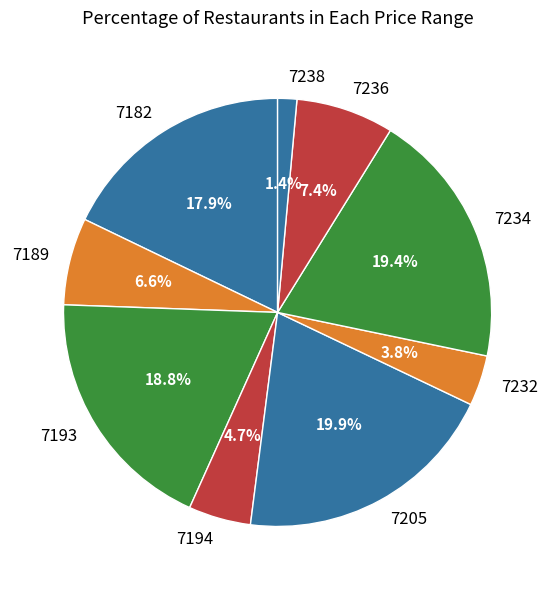

What is the smallest slice in the pie chart?

7238